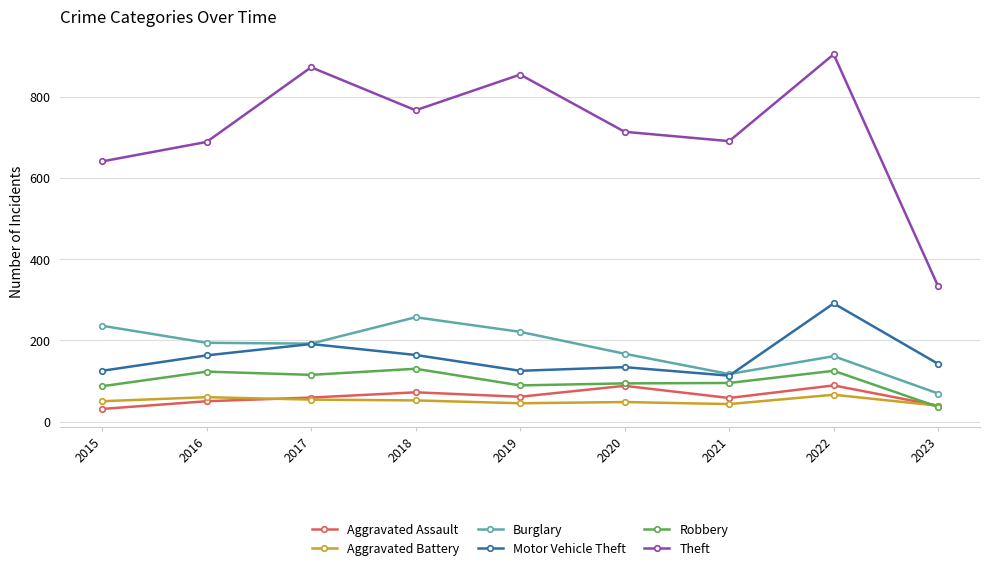

What is the total value across all series at 2019?

1396